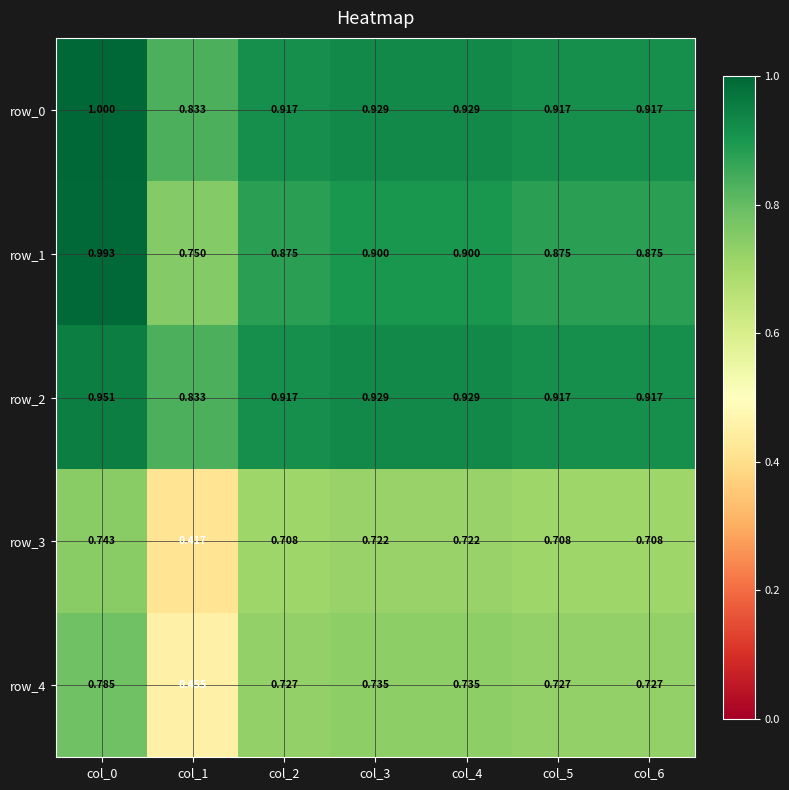

Which label corresponds to the smallest value in the chart?

col_1